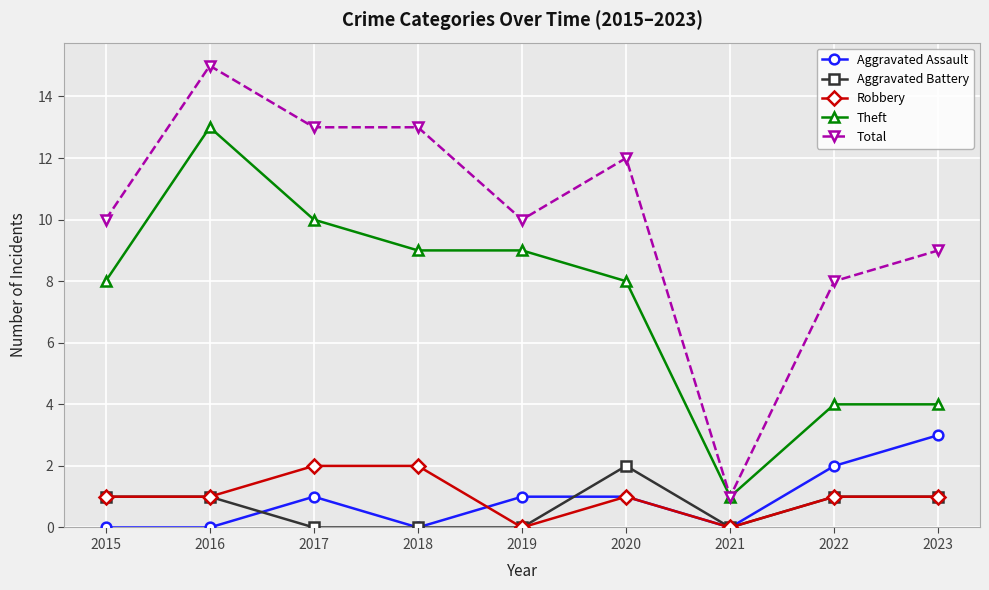

The value of Theft at 2021 is 1. True or false?

True